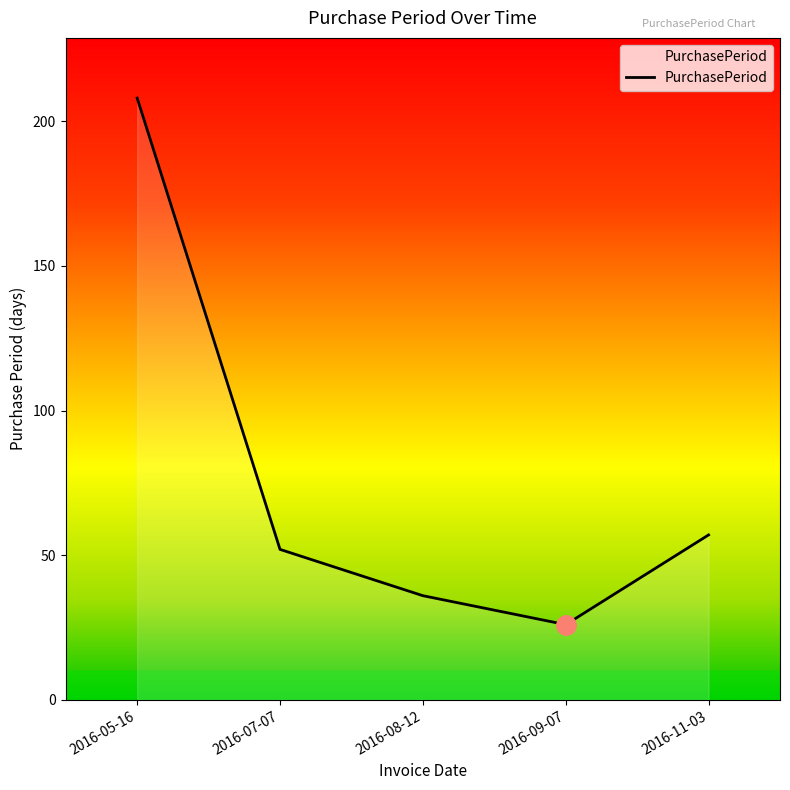

Does the chart have visible grid lines?

No